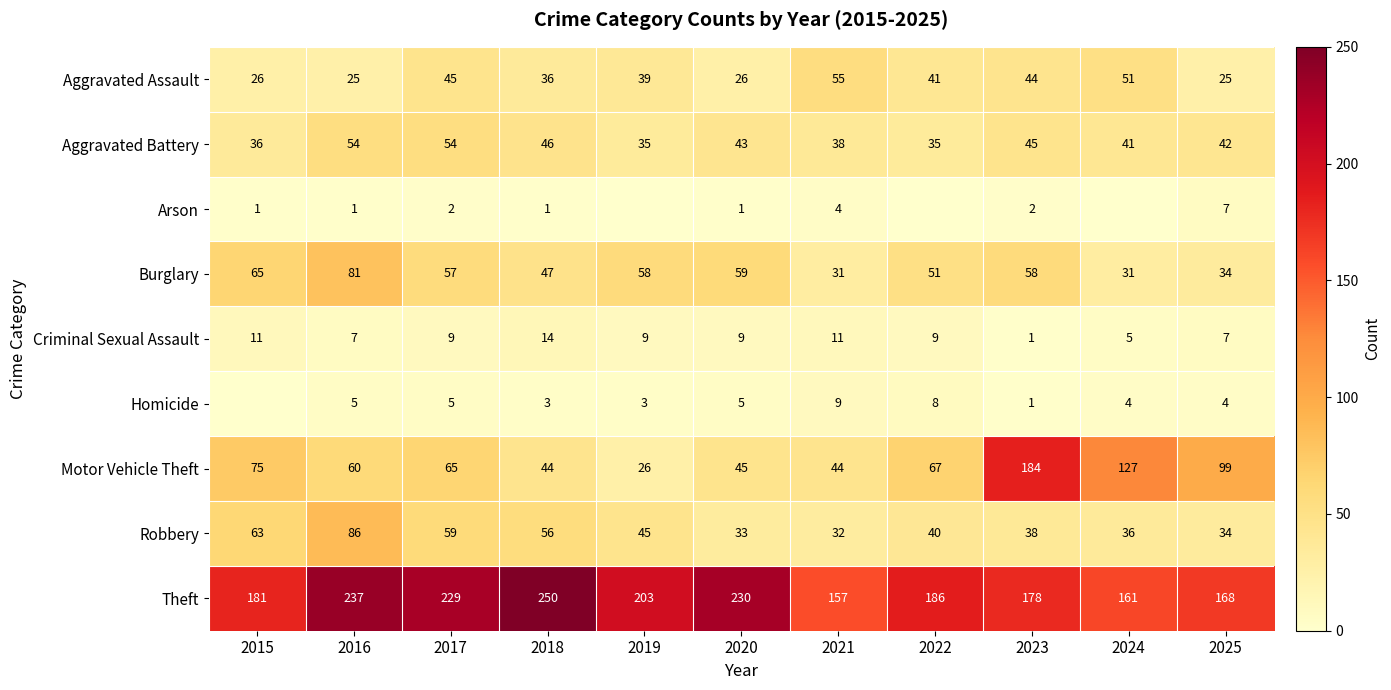

Between 2023 and 2017, which is larger?

2017